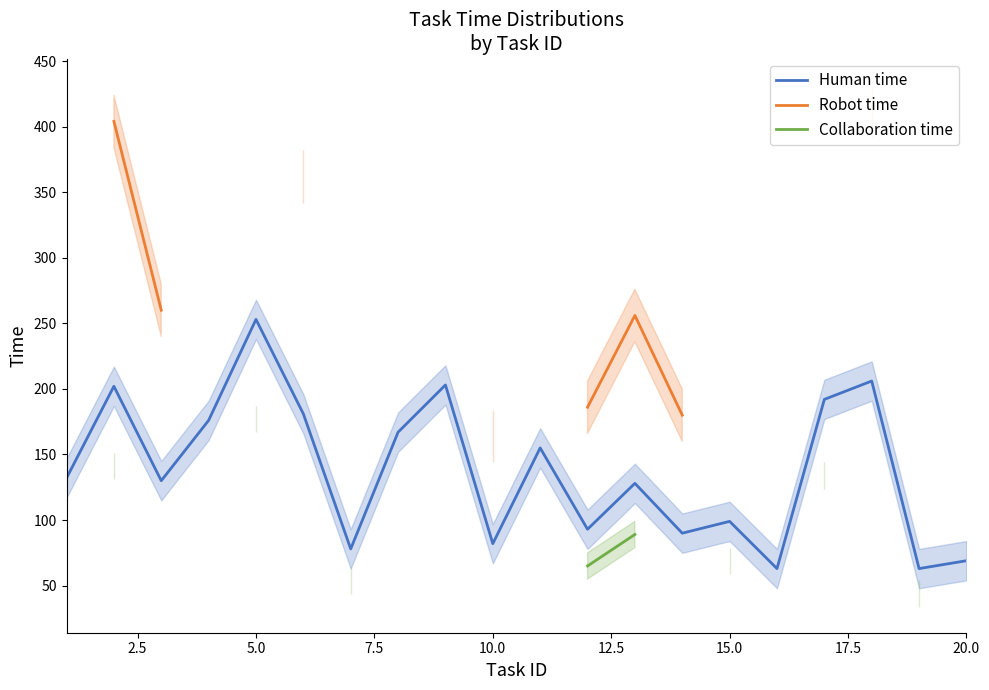

True or false: Collaboration time and Human time cross at least once.

False